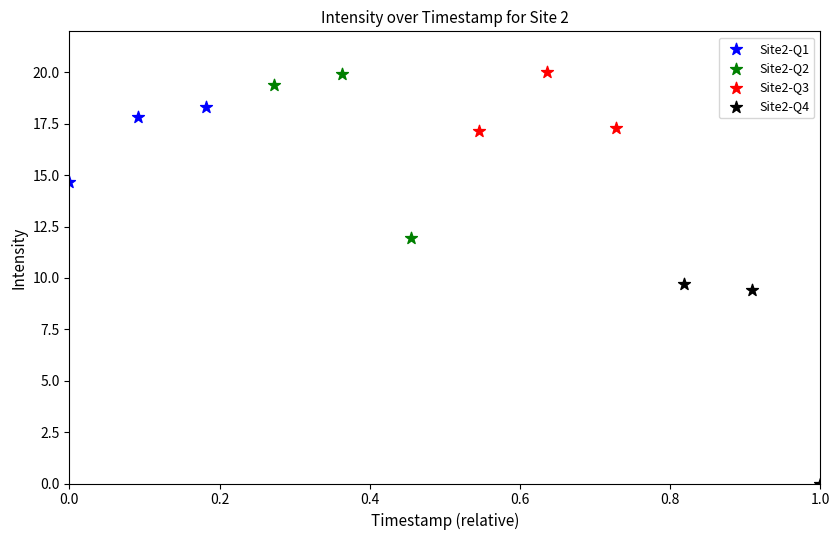

Which series reaches the minimum Y coordinate?

Site2-Q4